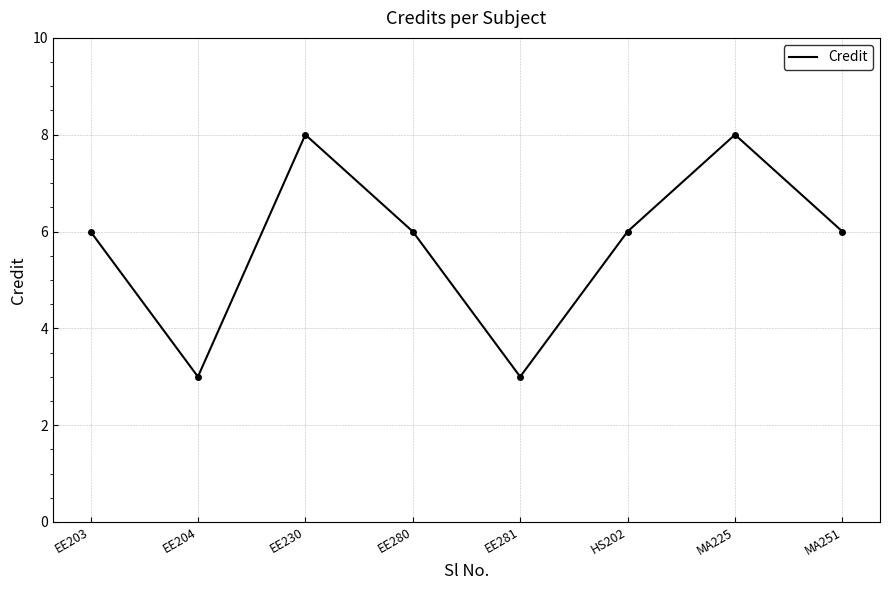

What position from the left is HS202?

6